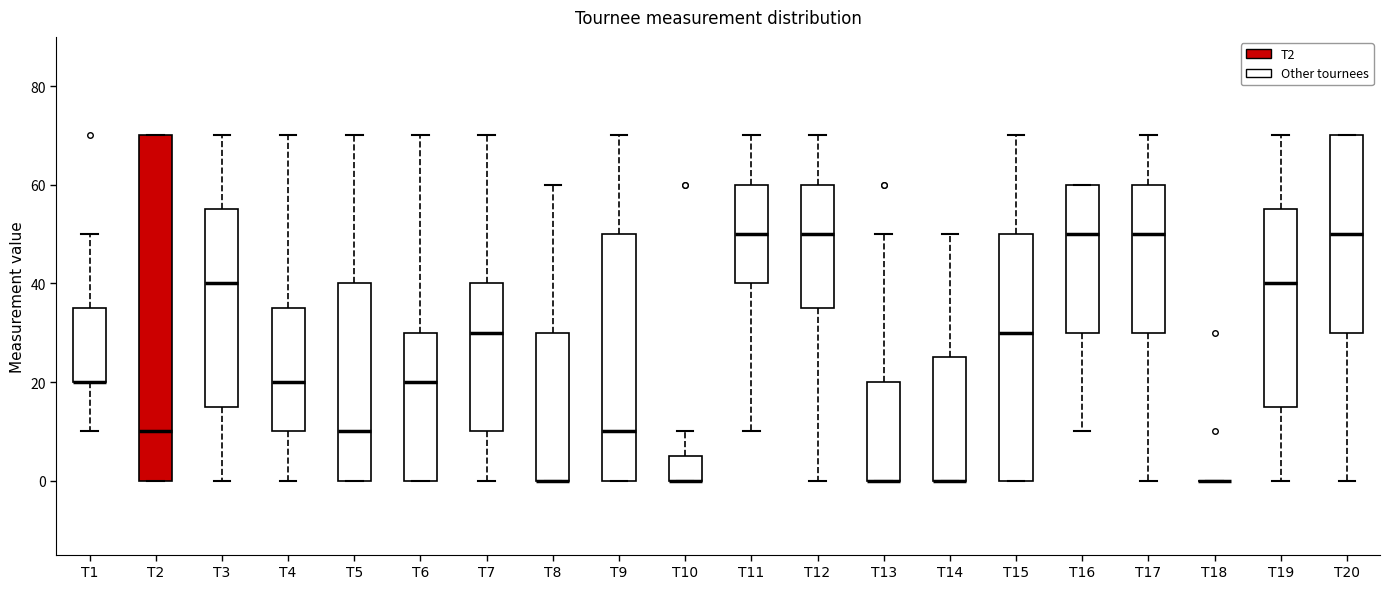

Reading left to right, read every box against the y-axis: the position of its median line, the range the box covers, and the ends of its whiskers. The values are not printed on the chart, so give them approximately, as read against the axis.

T1: median 20 (drawn on the box's lower edge), box 20 to 36, whiskers 10 to 50
T2: median 10, box 0 to 70, whiskers 0 to 70
T3: median 40, box 16 to 56, whiskers 0 to 70
T4: median 20, box 10 to 36, whiskers 0 to 70
T5: median 10, box 0 to 40, whiskers 0 to 70
T6: median 20, box 0 to 30, whiskers 0 to 70
T7: median 30, box 10 to 40, whiskers 0 to 70
T8: median 0 (drawn on the box's lower edge), box 0 to 30, whiskers 0 to 60
T9: median 10, box 0 to 50, whiskers 0 to 70
T10: median 0 (drawn on the box's lower edge), box 0 to 6, whiskers 0 to 10
T11: median 50, box 40 to 60, whiskers 10 to 70
T12: median 50, box 36 to 60, whiskers 0 to 70
T13: median 0 (drawn on the box's lower edge), box 0 to 20, whiskers 0 to 50
T14: median 0 (drawn on the box's lower edge), box 0 to 26, whiskers 0 to 50
T15: median 30, box 0 to 50, whiskers 0 to 70
T16: median 50, box 30 to 60, whiskers 10 to 60
T17: median 50, box 30 to 60, whiskers 0 to 70
T18: box collapsed to a line at 0, whiskers 0 to 0
T19: median 40, box 16 to 56, whiskers 0 to 70
T20: median 50, box 30 to 70, whiskers 0 to 70